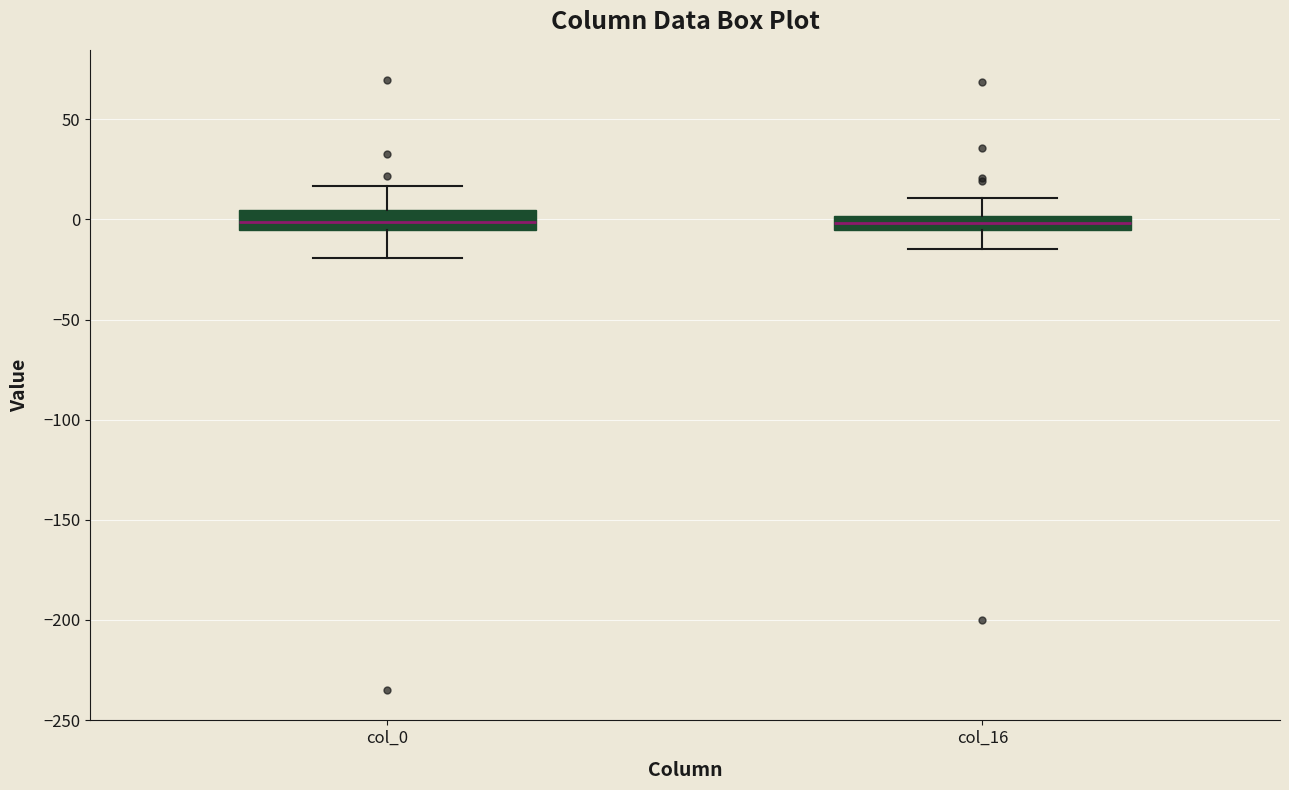

Where does the upper whisker of the box for col_16 end on the y-axis? The values are not printed on the chart, so give them approximately, as read against the axis.

10